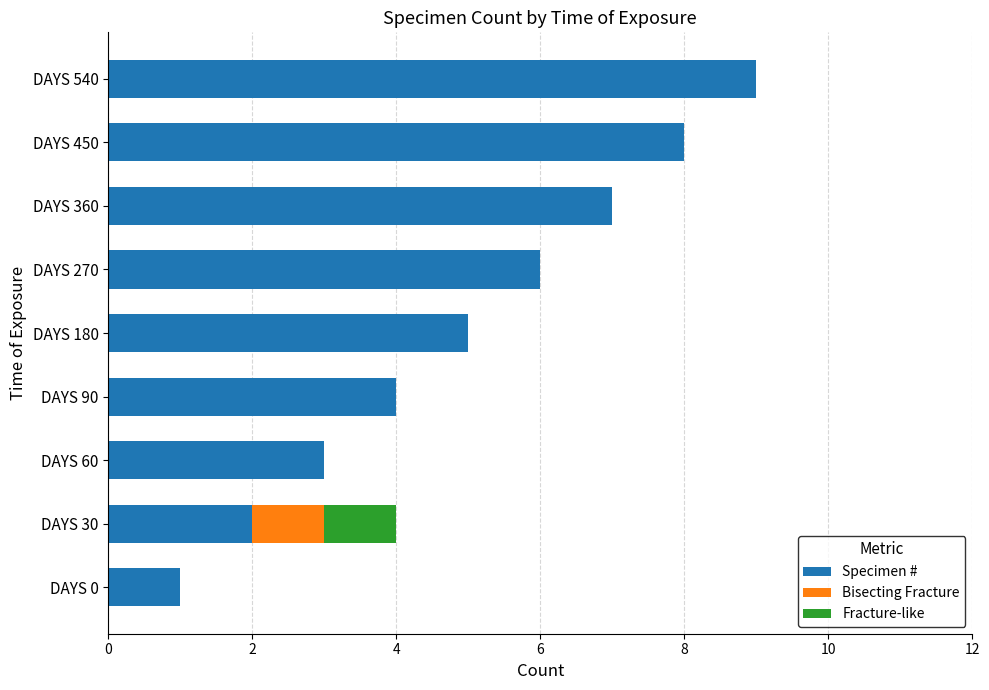

What is the highest value of the Specimen # series?

9